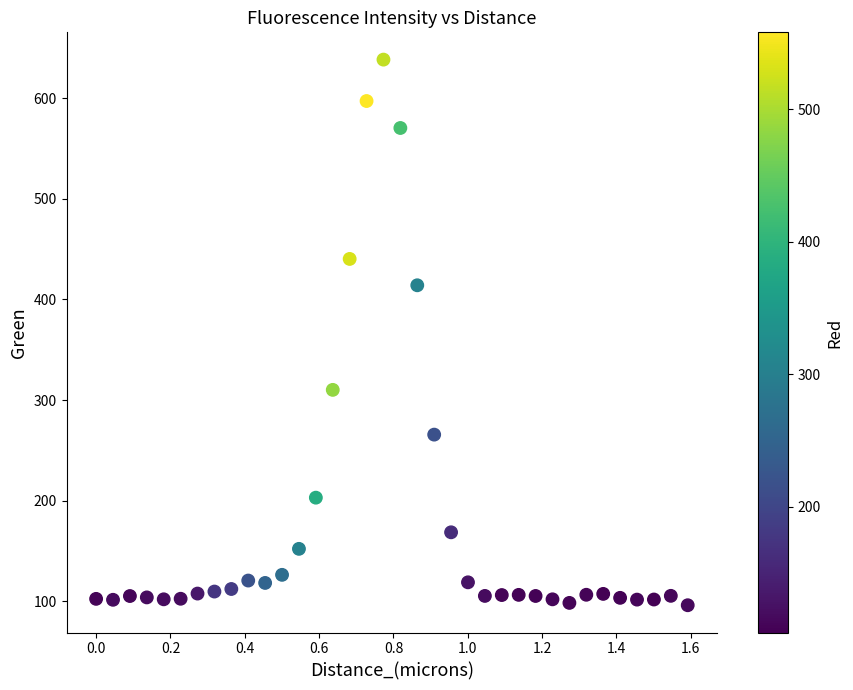

What is the range of Y values (max minus min)?

542.1